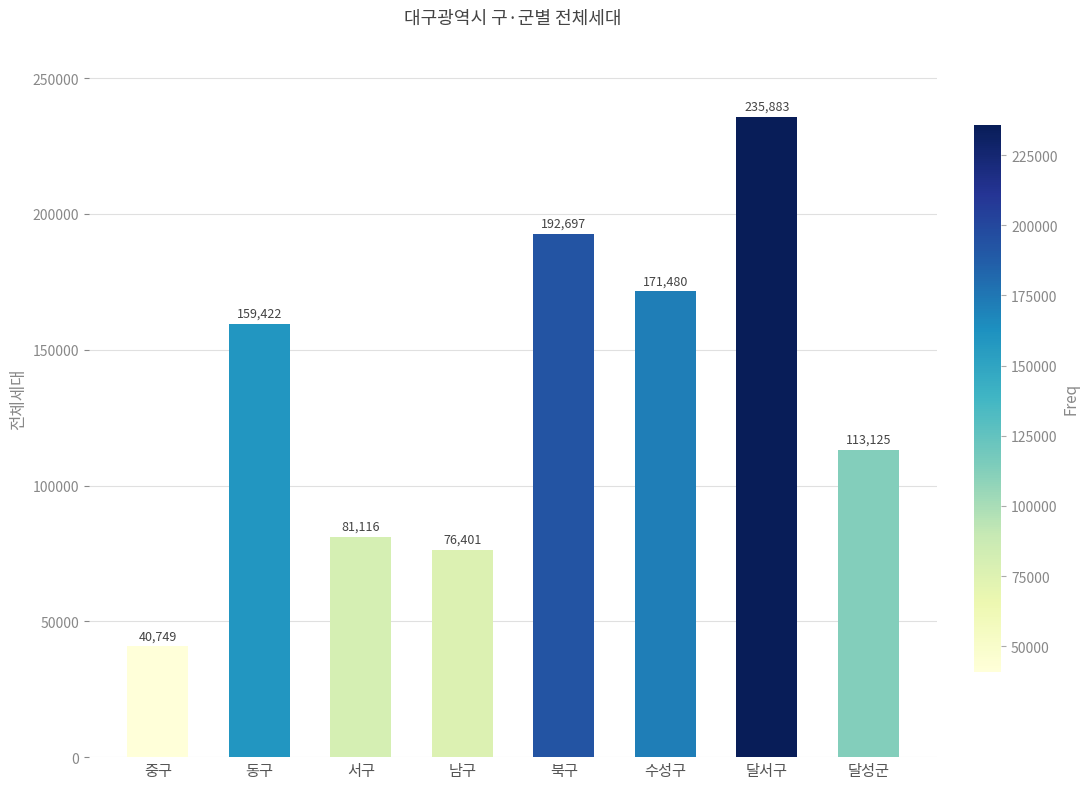

Rank the categories by value from lowest to highest.

중구, 남구, 서구, 달성군, 동구, 수성구, 북구, 달서구